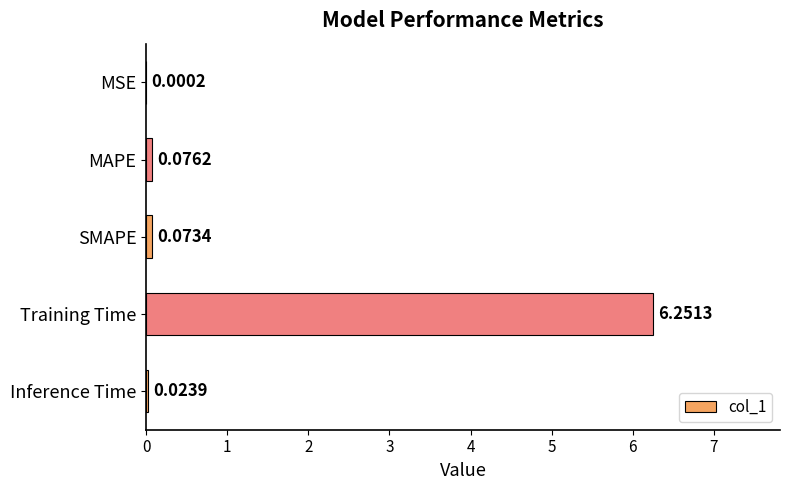

Between Inference Time and MAPE, which is larger?

MAPE